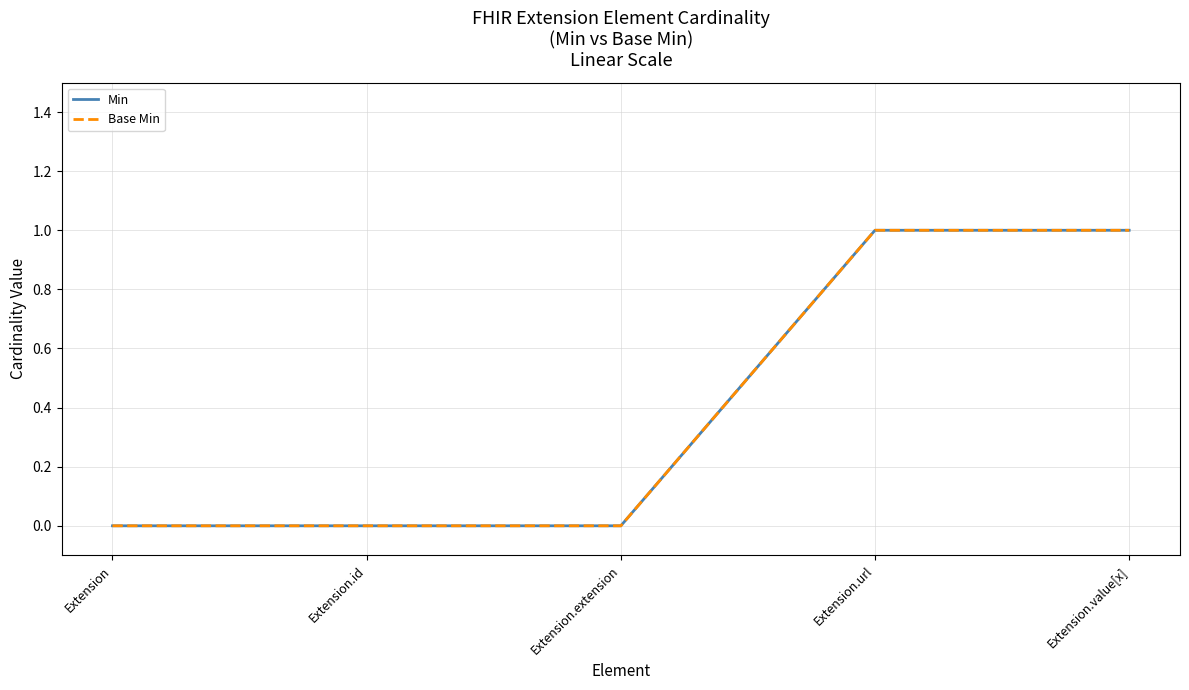

True or false: Min and Base Min cross at least once.

False